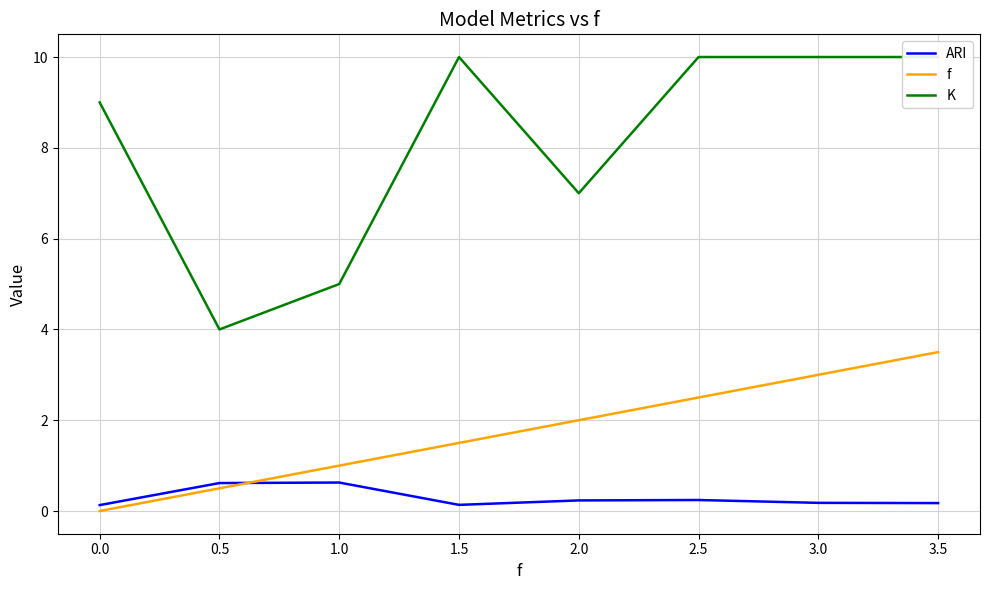

What is the average value of the K series?

8.1